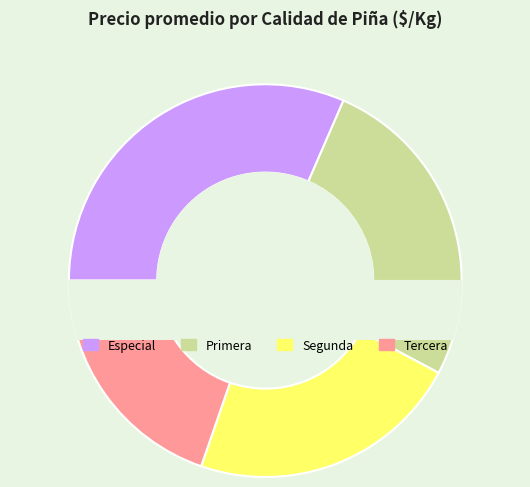

Combined, what portion of the pie is Especial and Segunda?

54.0%